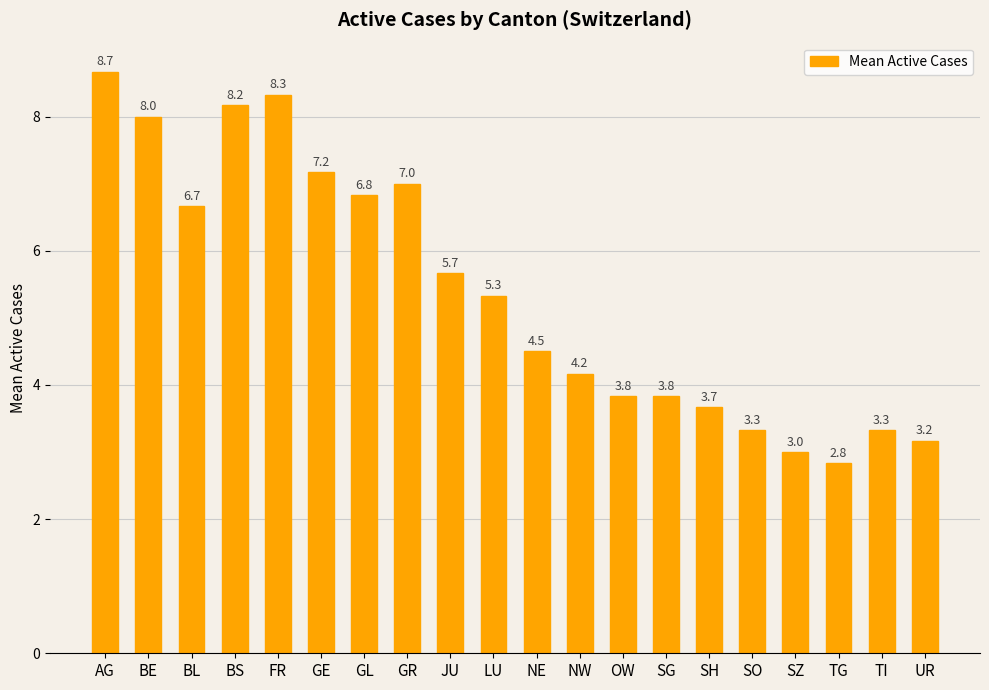

What is the difference between the maximum and second lowest values?

5.7